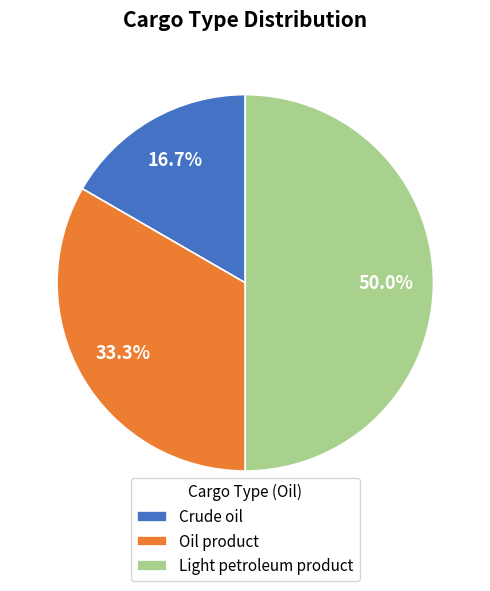

What is the total percentage of Oil product and Light petroleum product?

83.3%